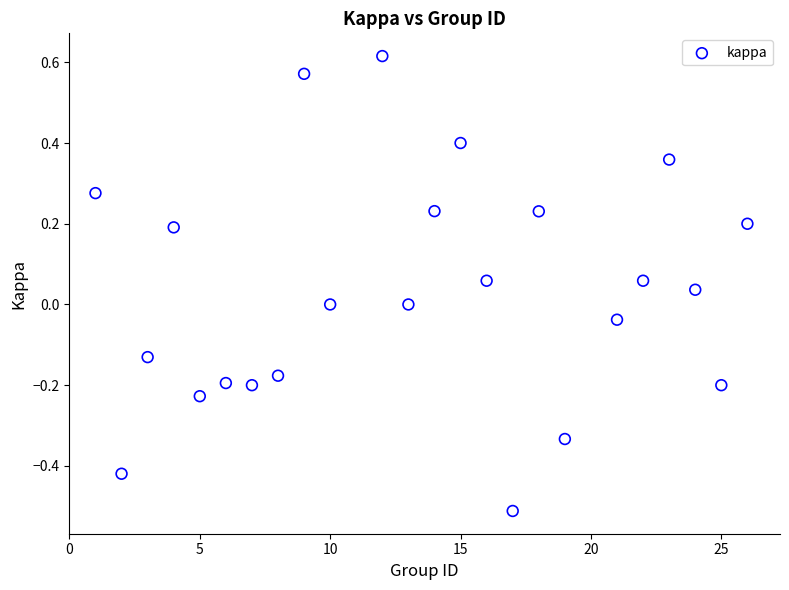

What is the range of Y values (max minus min)?

1.1